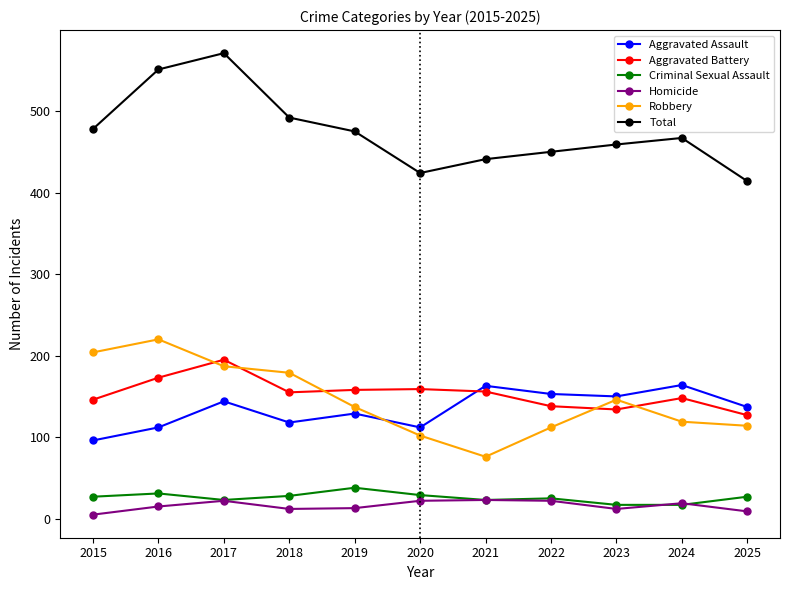

Which series has the largest total across all categories?

Total